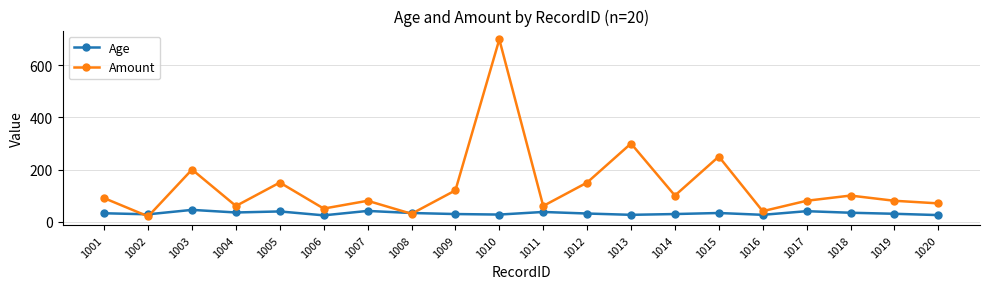

What are all the series names shown in the legend?

Age, Amount